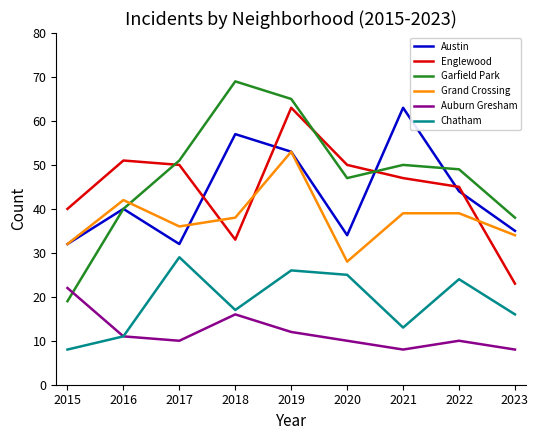

Is the value of Austin at 2019 greater than the value of Chatham at 2015?

Yes